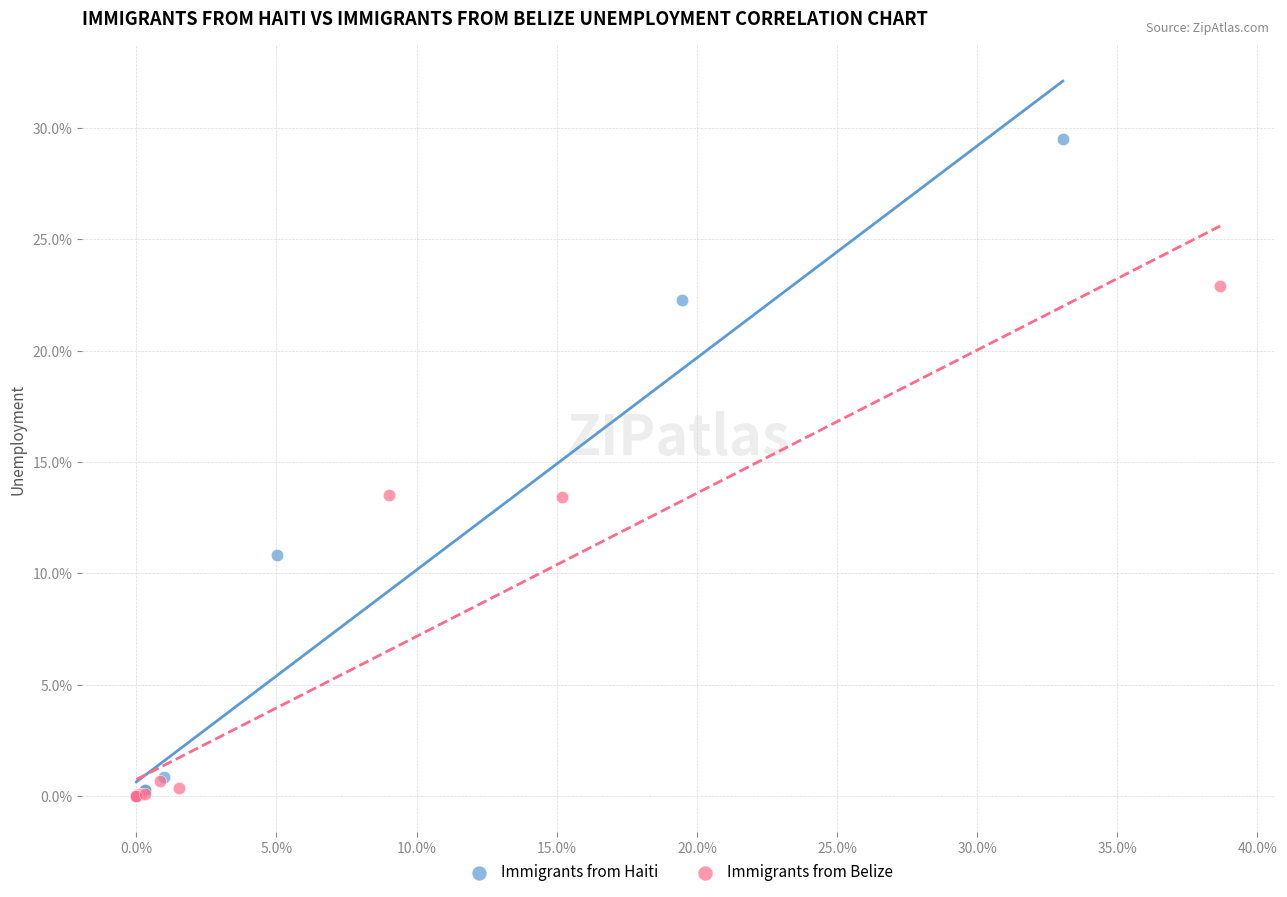

Which series reaches the maximum Y coordinate?

Immigrants from Haiti